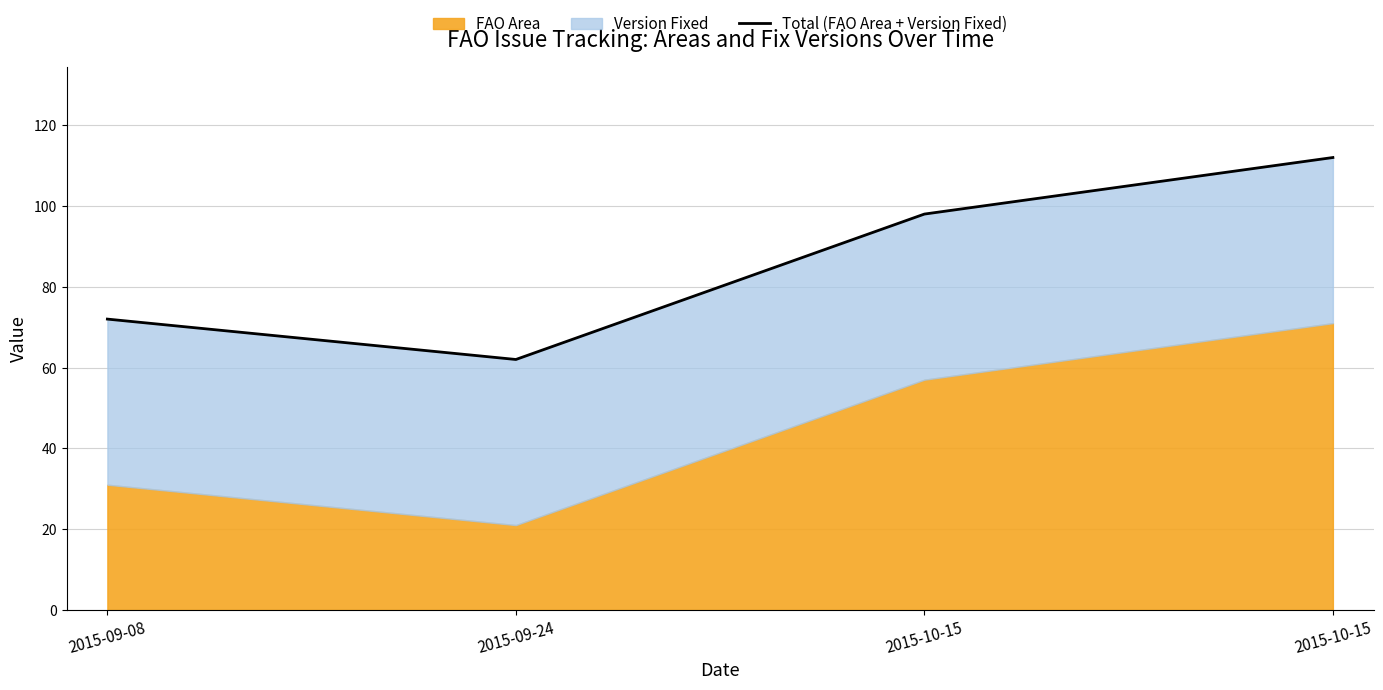

What is the maximum value shown in the chart?

112